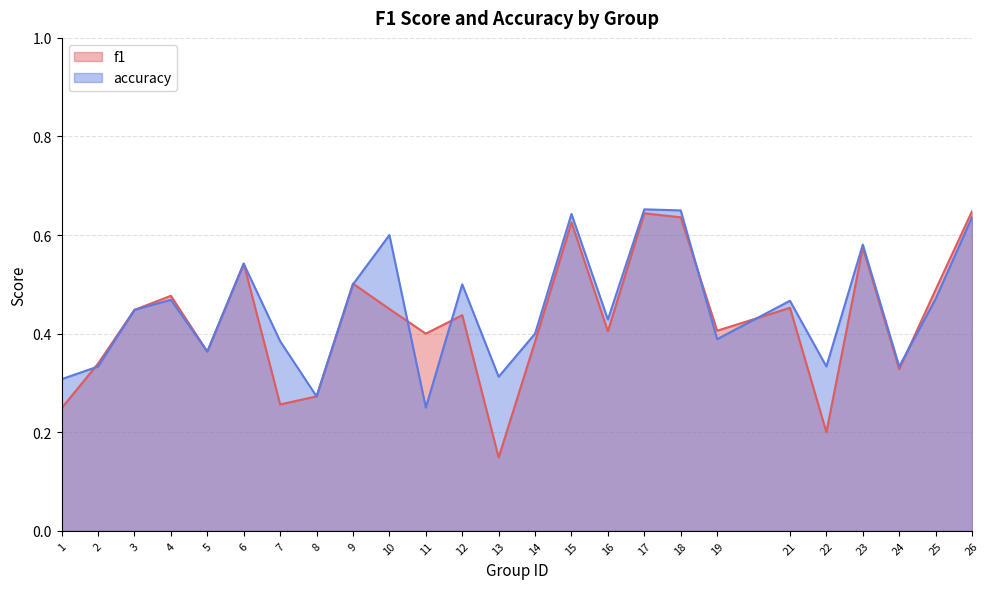

Reading left to right, extract all data points from this chart.

f1: 0.2	0.3	0.4	0.5	0.4	0.5	0.3	0.3	0.5	0.5	0.4	0.4	0.1	0.4	0.6	0.4	0.6	0.6	0.4	0.5	0.2	0.6	0.3	0.5	0.6
accuracy: 0.3	0.3	0.4	0.5	0.4	0.5	0.4	0.3	0.5	0.6	0.2	0.5	0.3	0.4	0.6	0.4	0.7	0.7	0.4	0.5	0.3	0.6	0.3	0.5	0.6